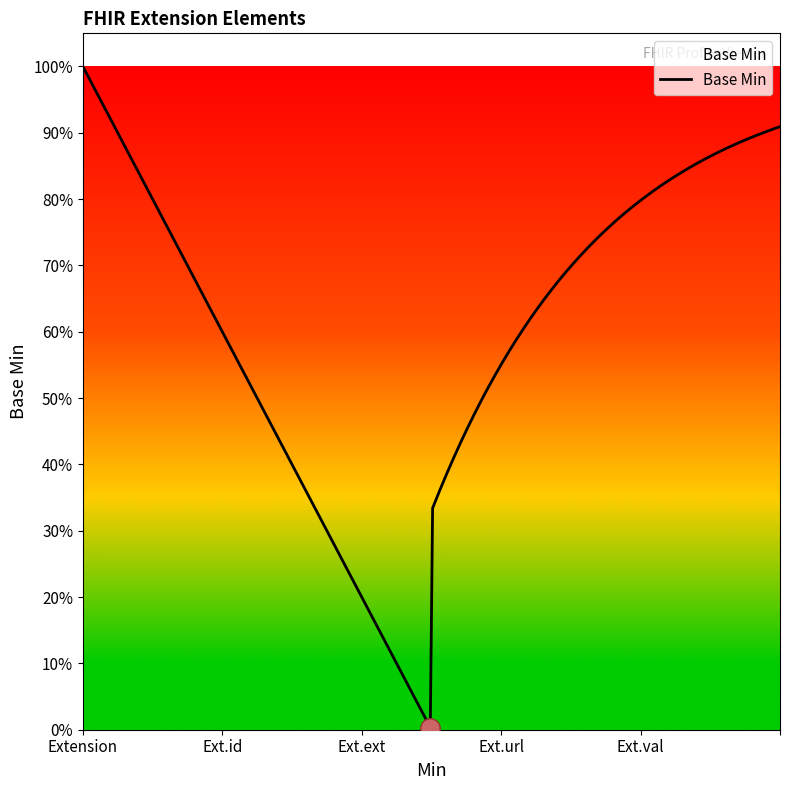

What is the greatest value displayed?

1